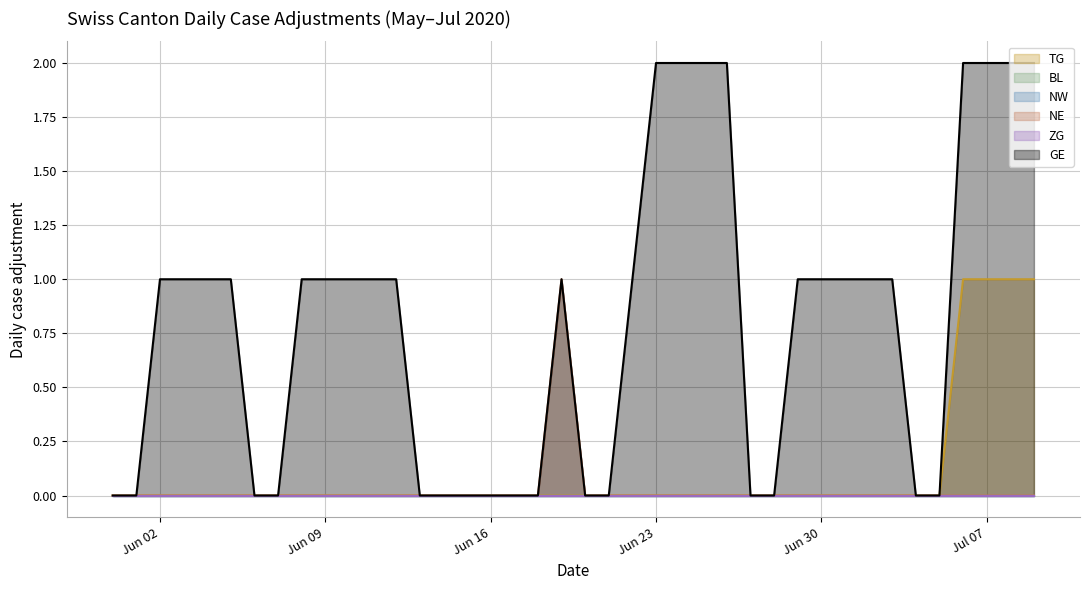

What is the total value across all series at 2020-06-22?

1